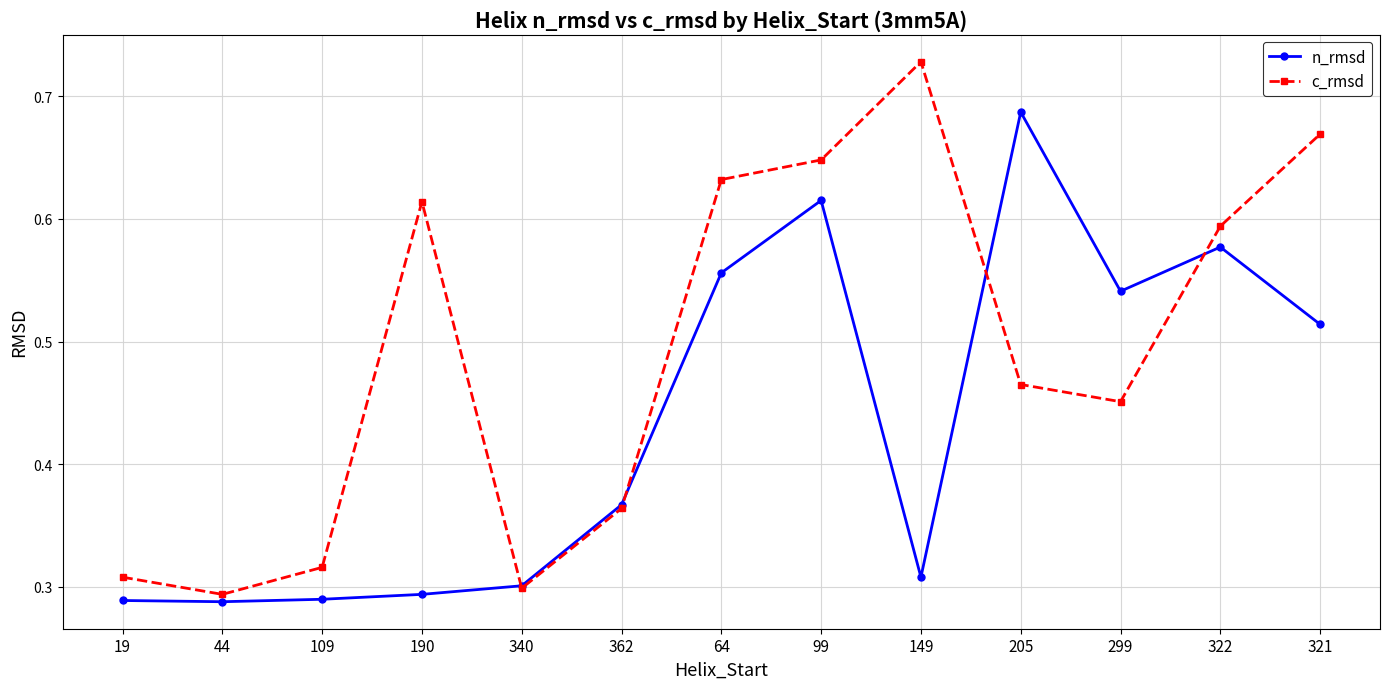

Rank the series at 109 from highest to lowest value.

c_rmsd, n_rmsd